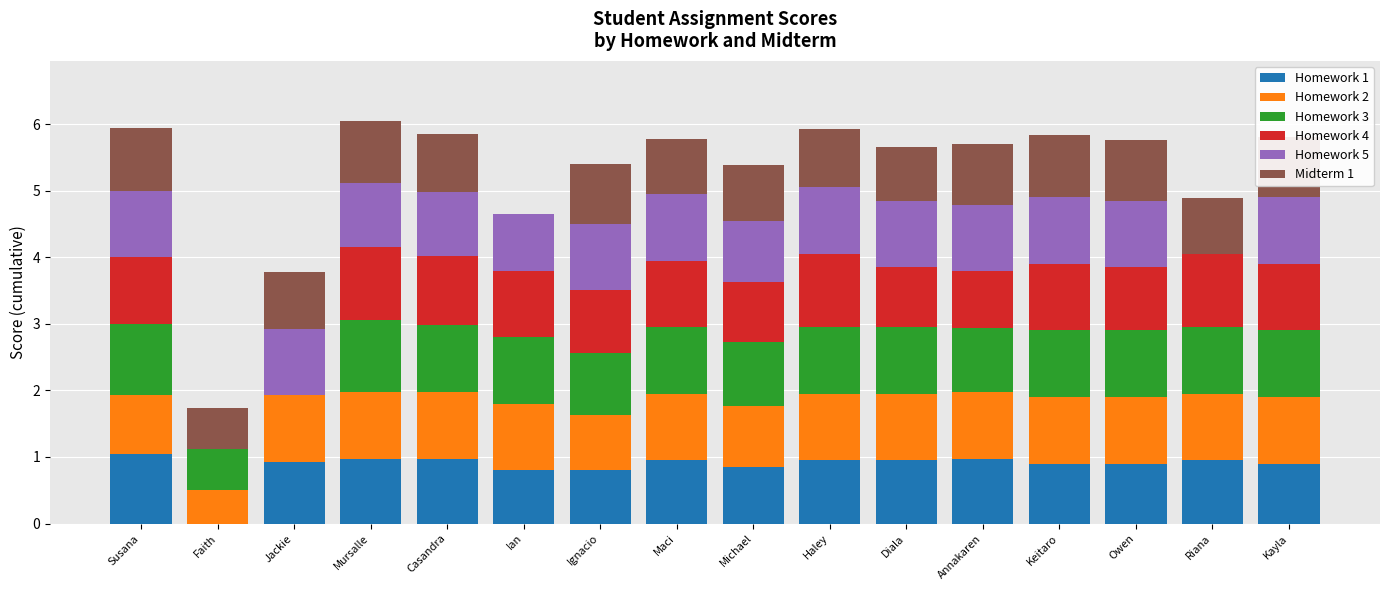

True or false: Homework 1 has a value of 0.6 at Jackie.

False